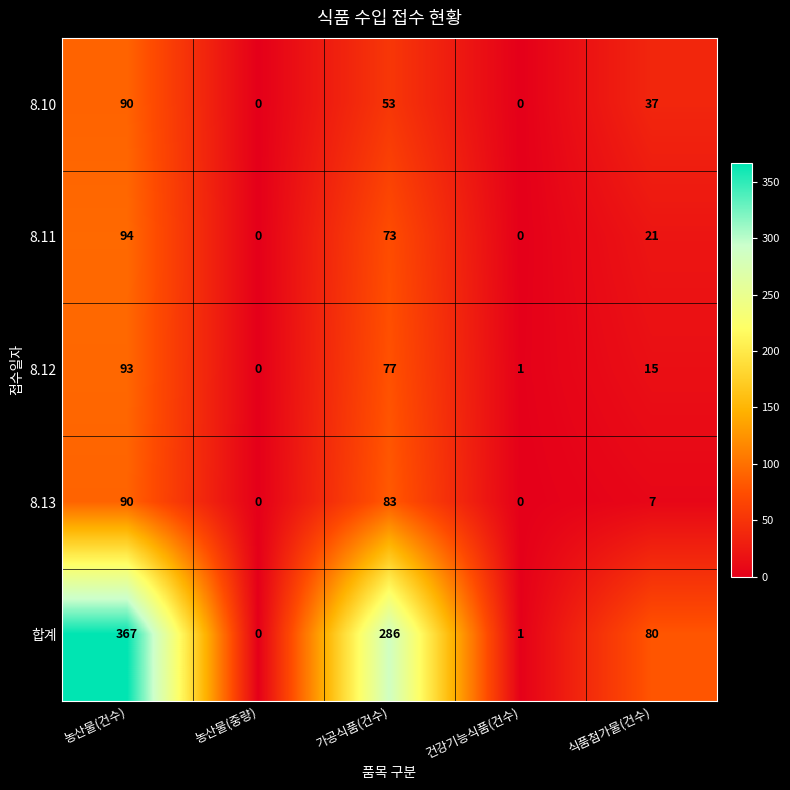

Reading right to left, list all the values displayed in this chart.

8.10: 37	0	53	0	90
8.11: 21	0	73	0	94
8.12: 15	1	77	0	93
8.13: 7	0	83	0	90
합계: 80	1	286	0	367